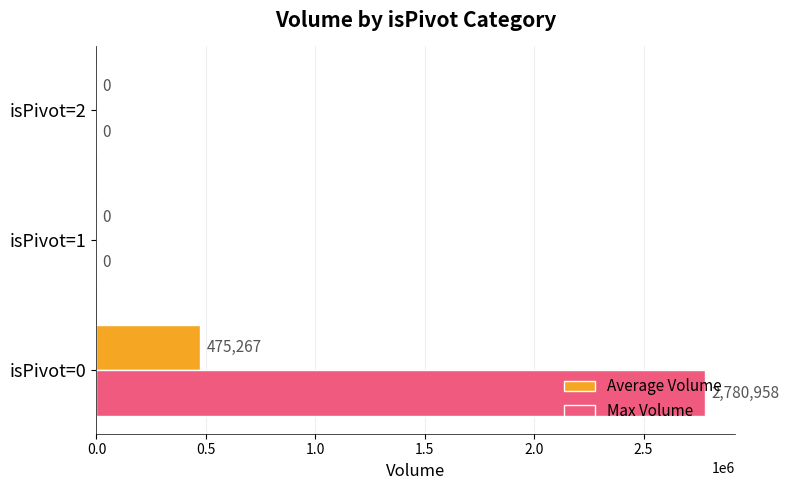

What is the highest value of the Max Volume series?

2780958.0